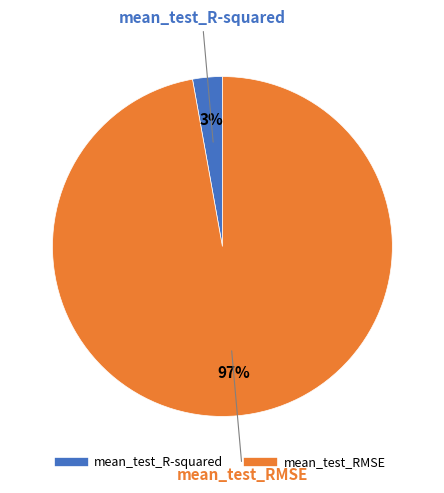

Which category has the smallest portion of the pie?

mean_test_R-squared